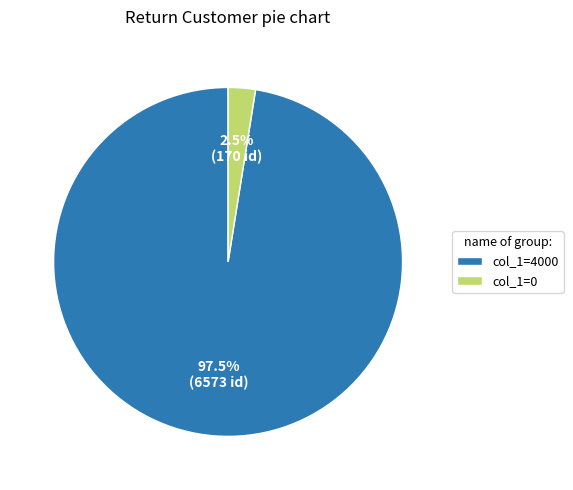

Does any single category account for the majority?

Yes